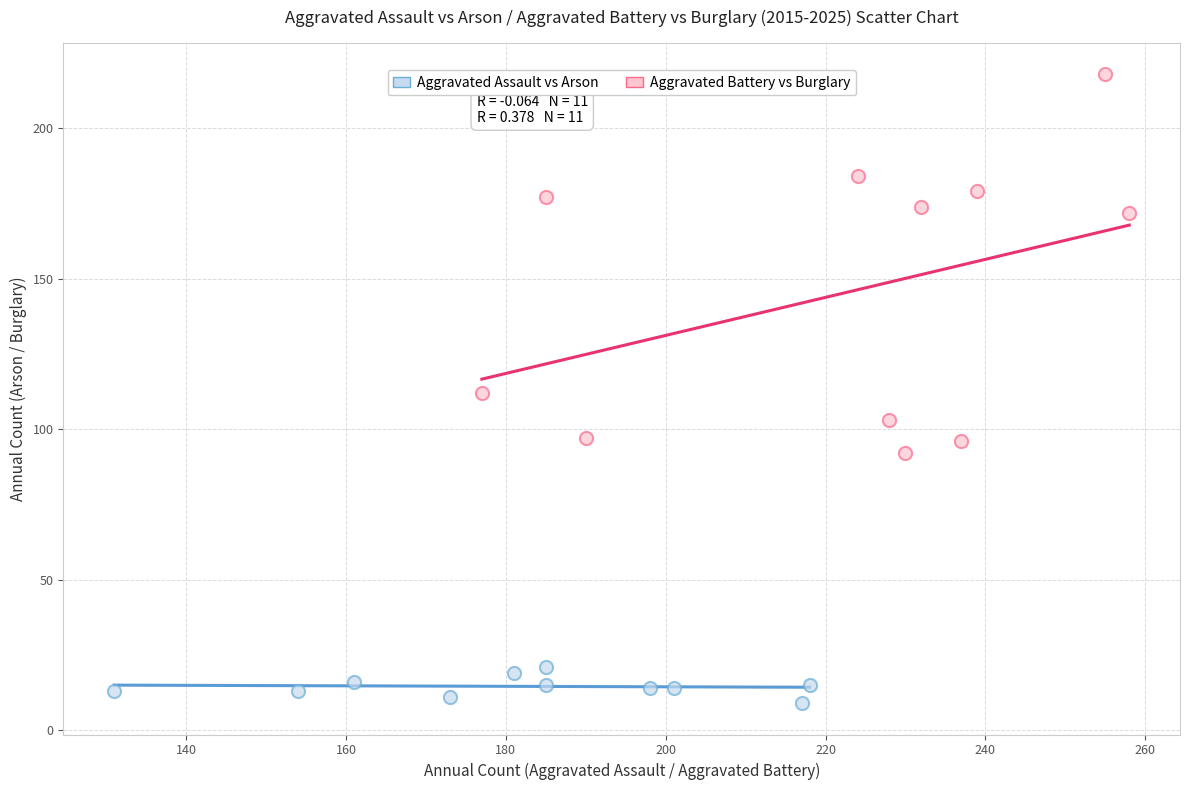

Which series contains the highest Y value?

Aggravated Battery vs Burglary